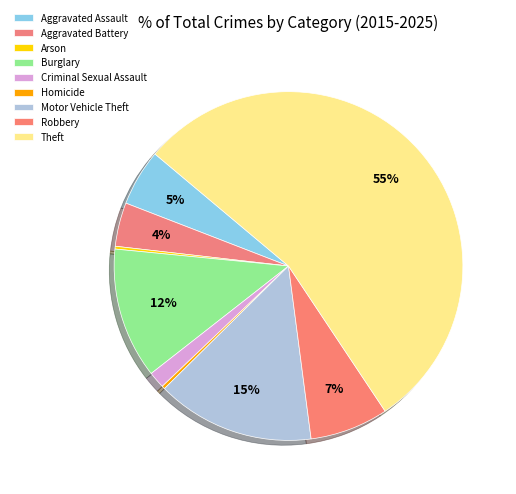

To the nearest percent, what portion does Robbery represent?

7%